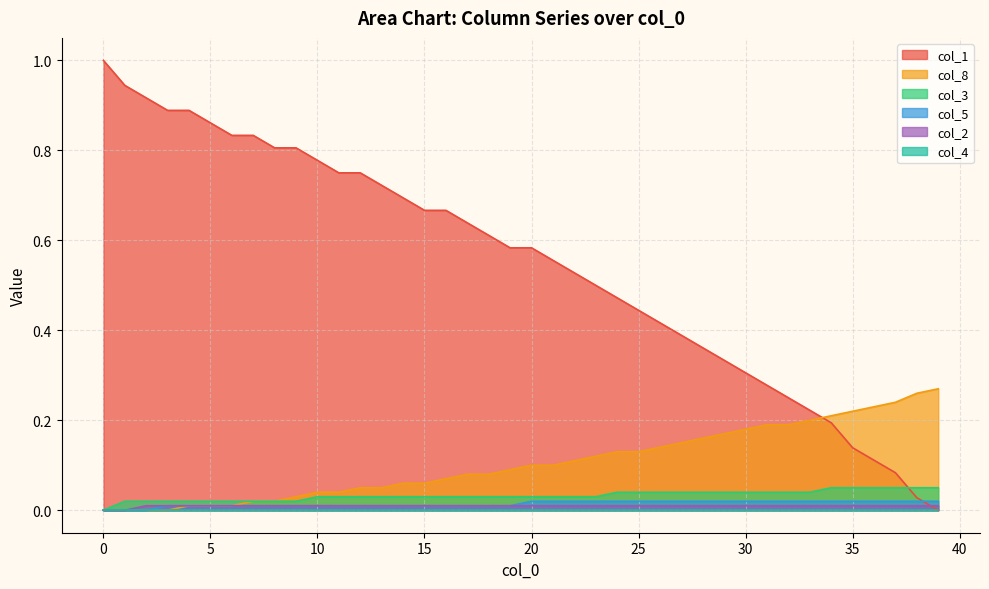

Count the col_5 values in the range 0 to 1.

40